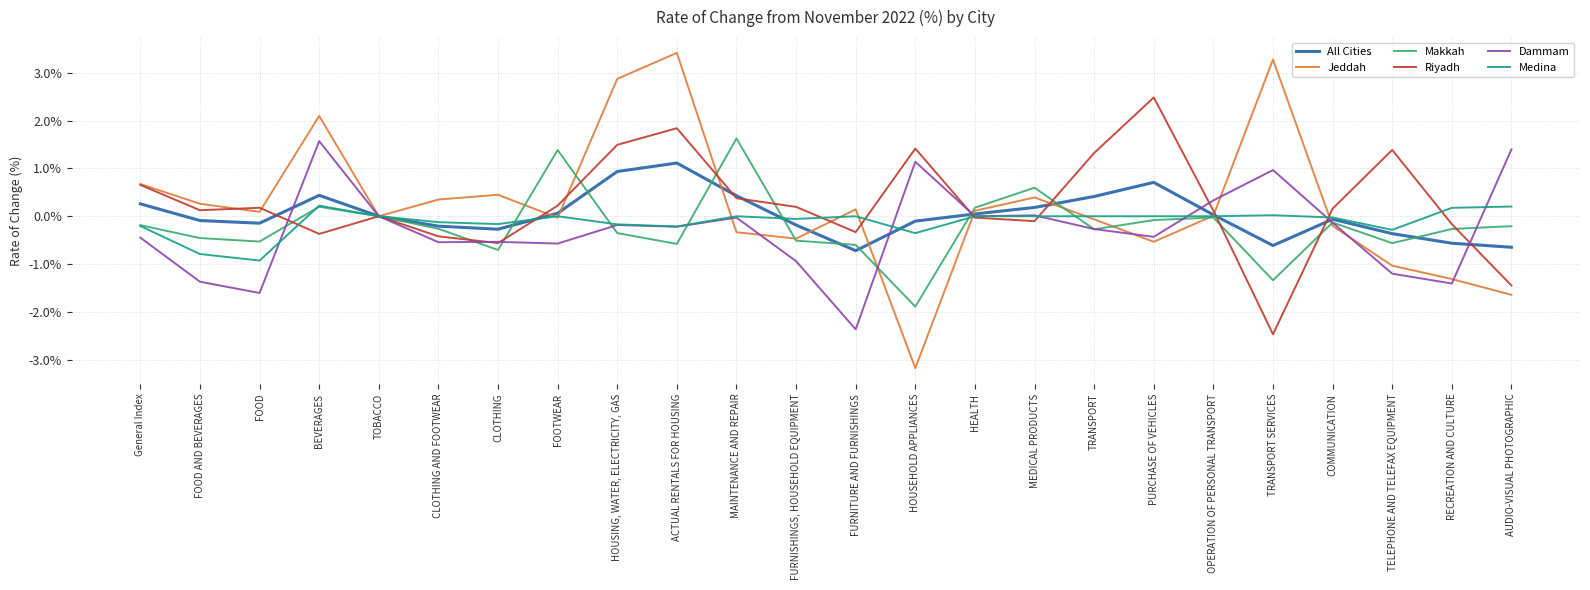

What is the sum of all Makkah values?

-5.0